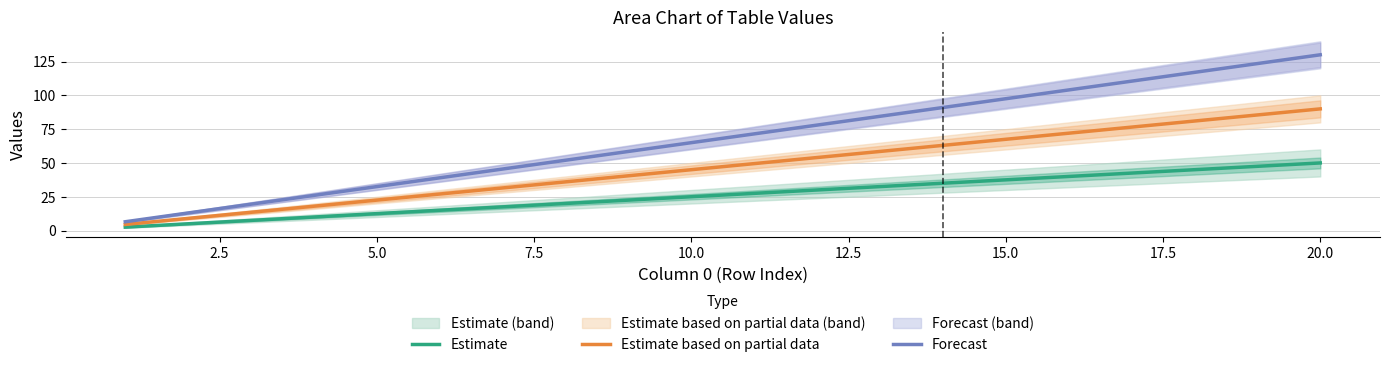

Which series has the largest range (max minus min)?

Forecast